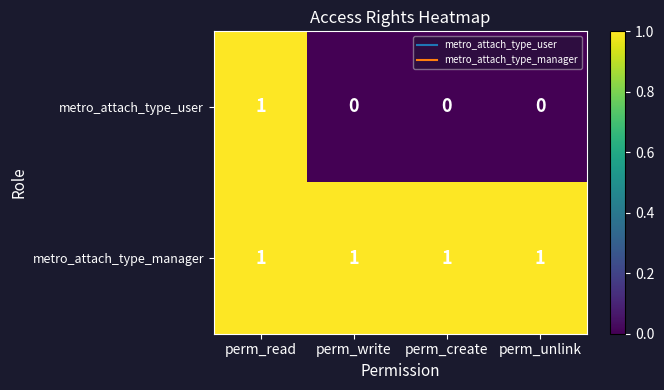

List the series in order of their overall mean, highest first.

metro_attach_type_manager, metro_attach_type_user